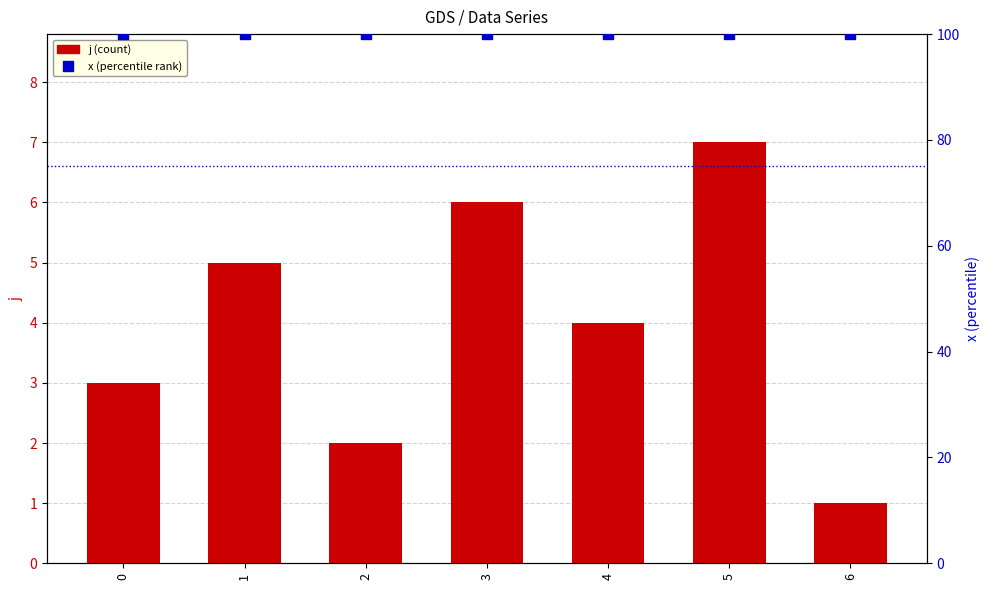

Is the value of x at 2 greater than the value of j at 2?

Yes